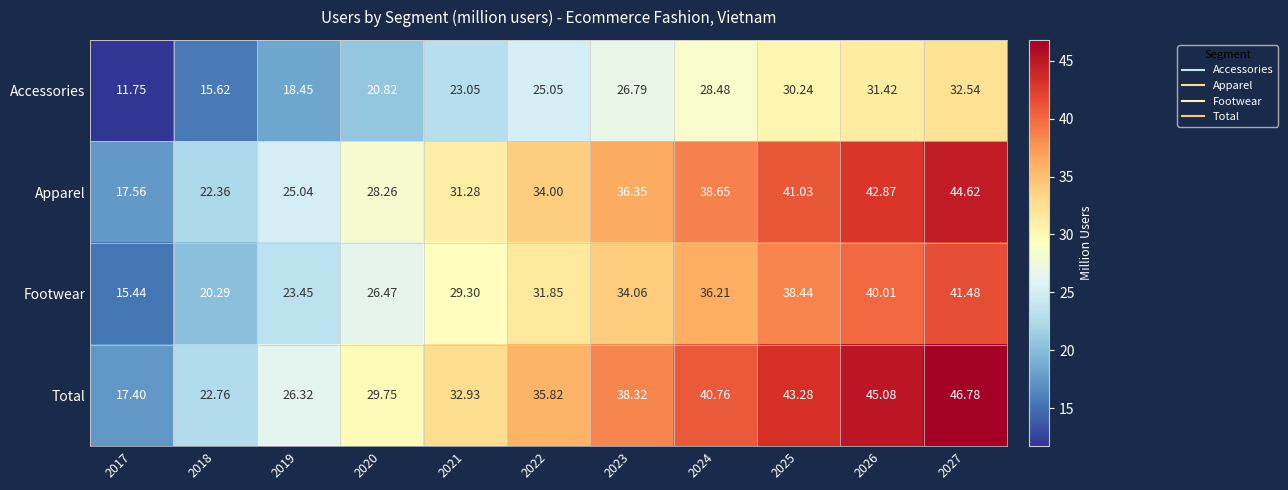

List the series in order of their peak value, lowest first.

Accessories, Footwear, Apparel, Total